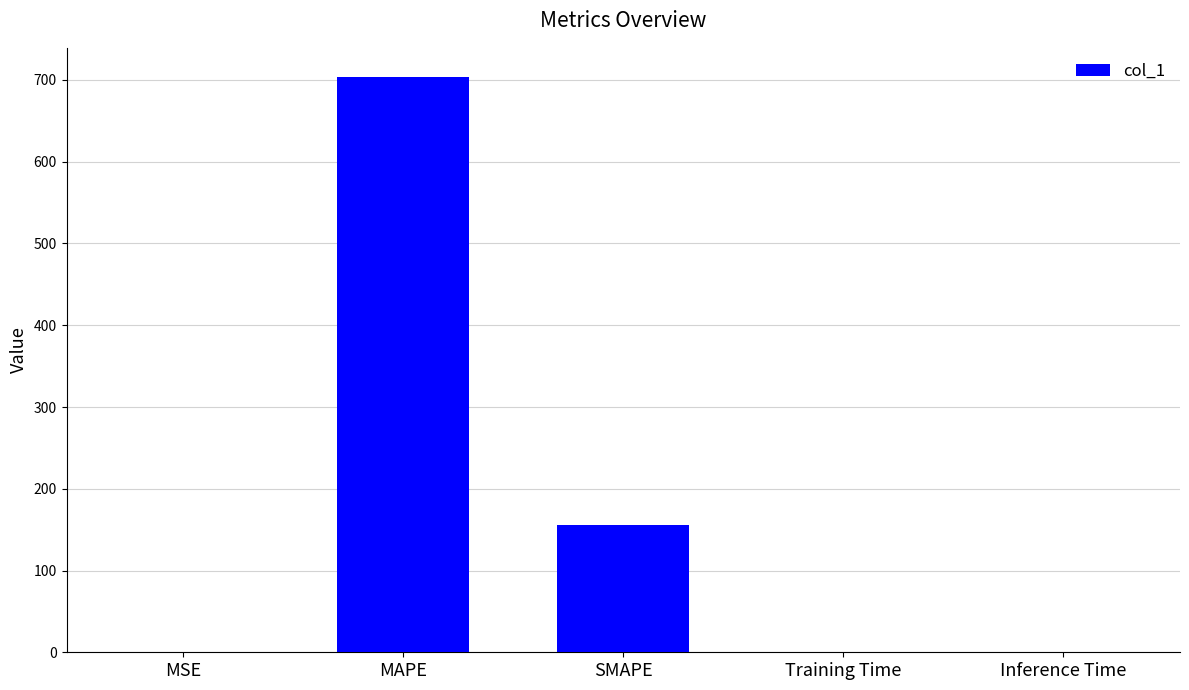

Which category has the highest value across all series?

MAPE